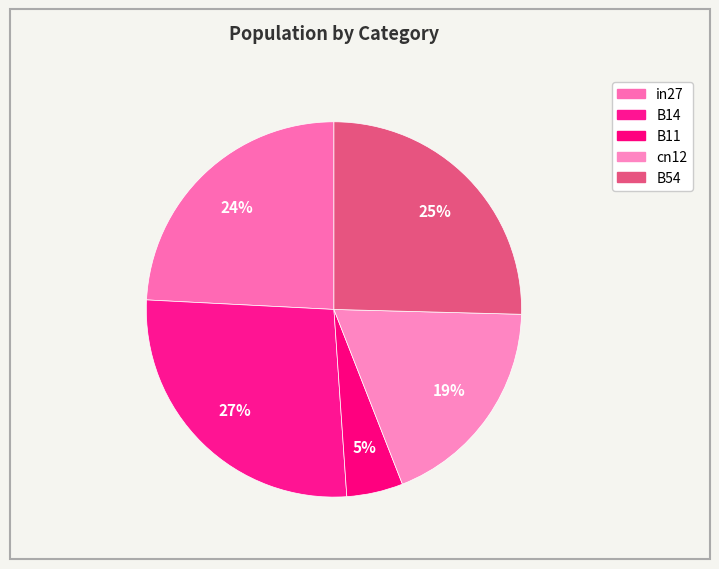

How many slices are in this pie chart?

5